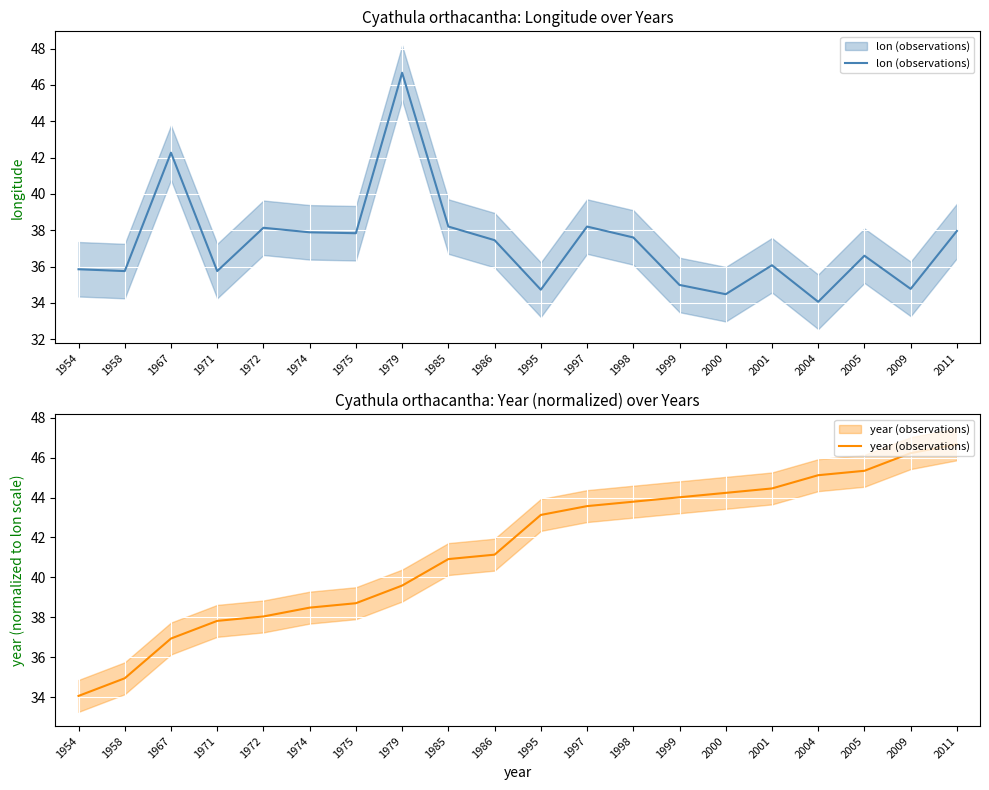

How many distinct data groups are displayed?

2